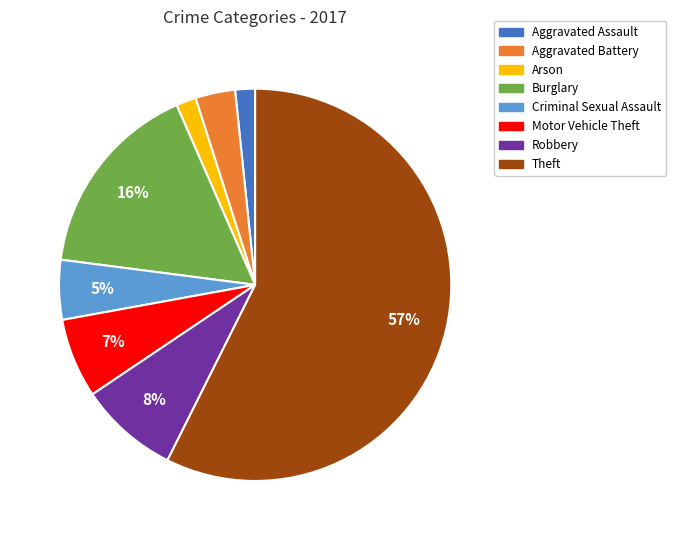

How many segments does this pie chart have?

8